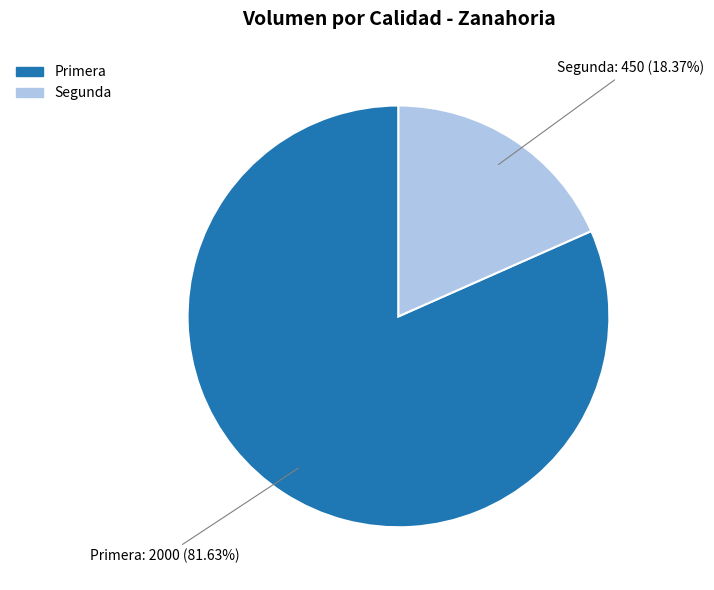

What is the ratio of the value at Primera to the value at Segunda?

4.4